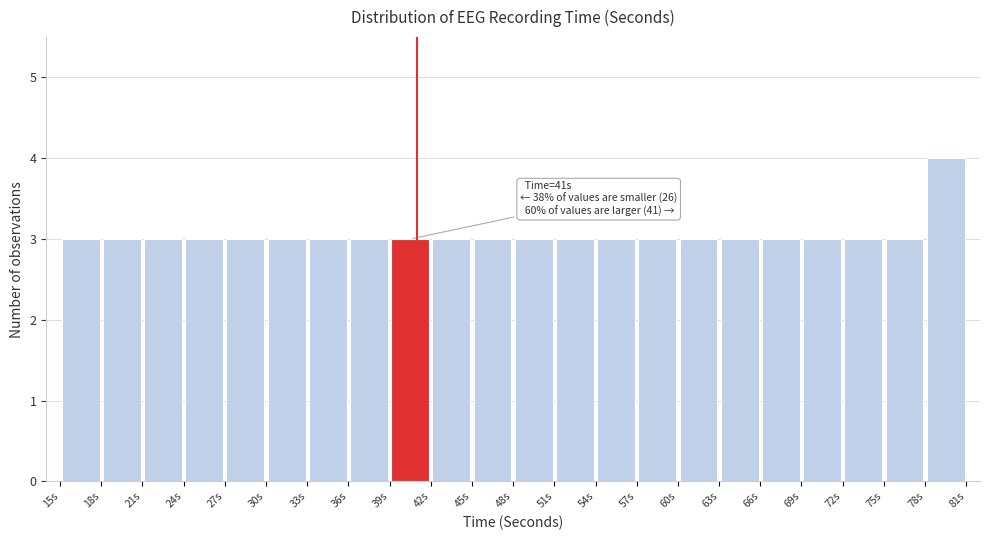

Which range on the x-axis has the tallest bar?

78 to 81